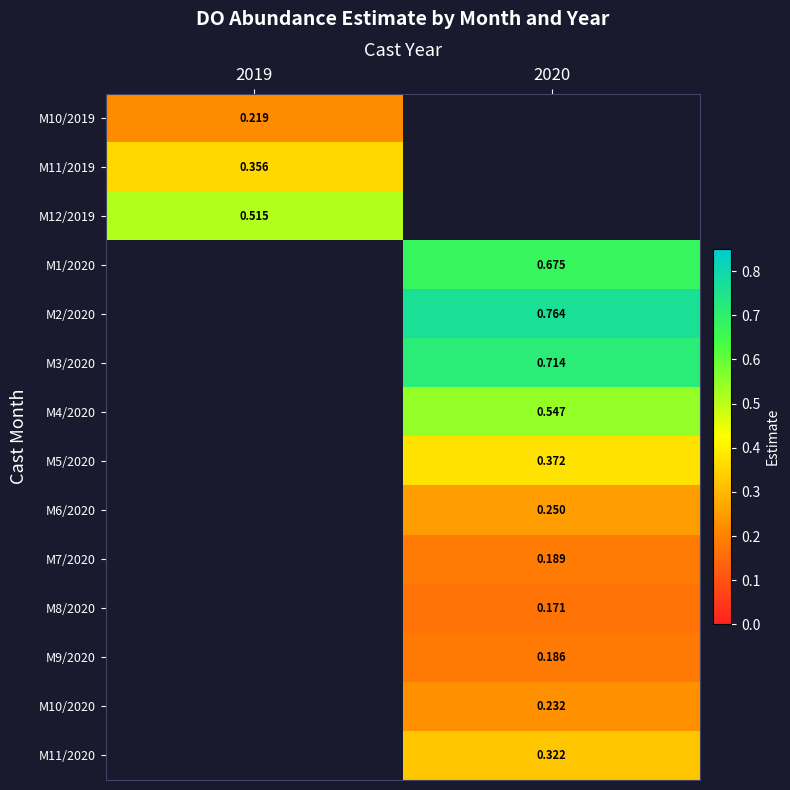

Is the value of M6/2020 at 2020 greater than the value of M7/2020 at 2020?

Yes